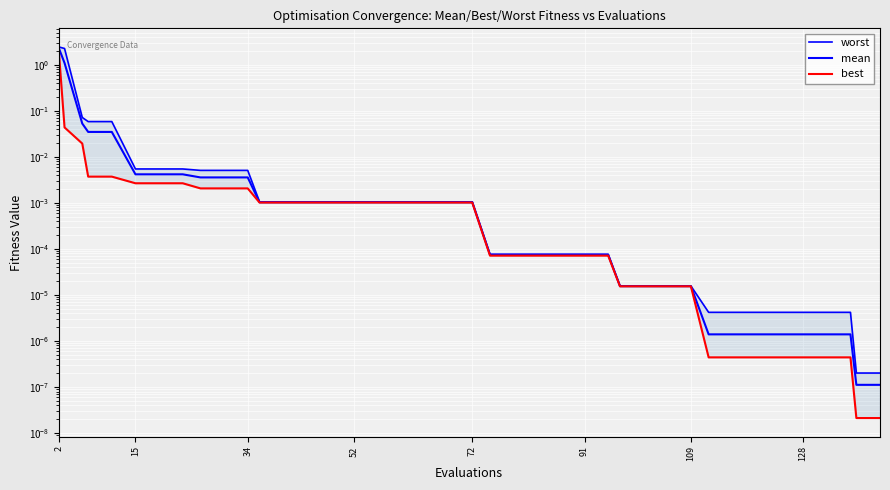

True or false: worst has more than 2 points higher than both neighbors.

False